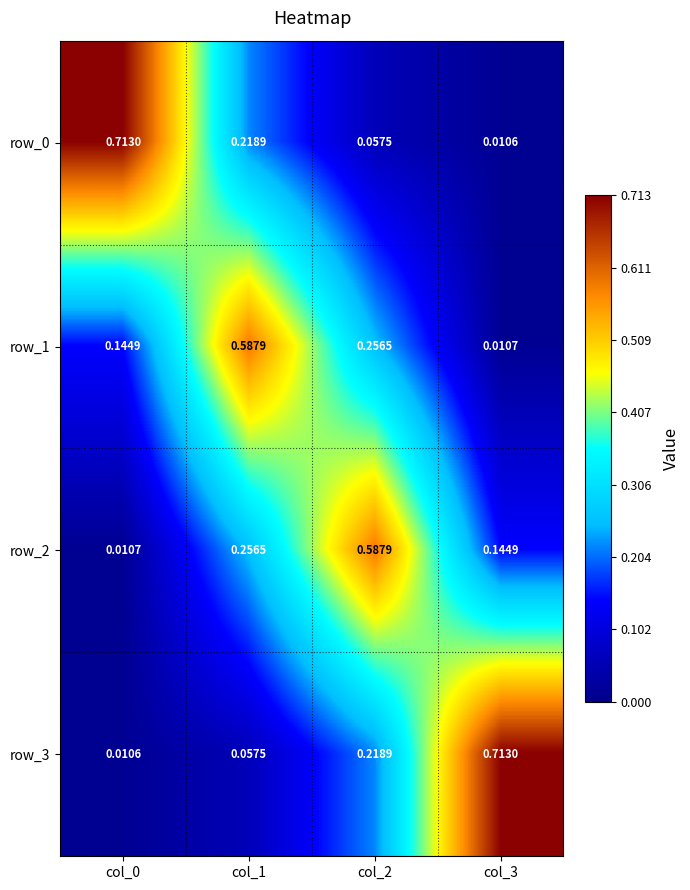

What is the highest value of the row_2 series?

0.6